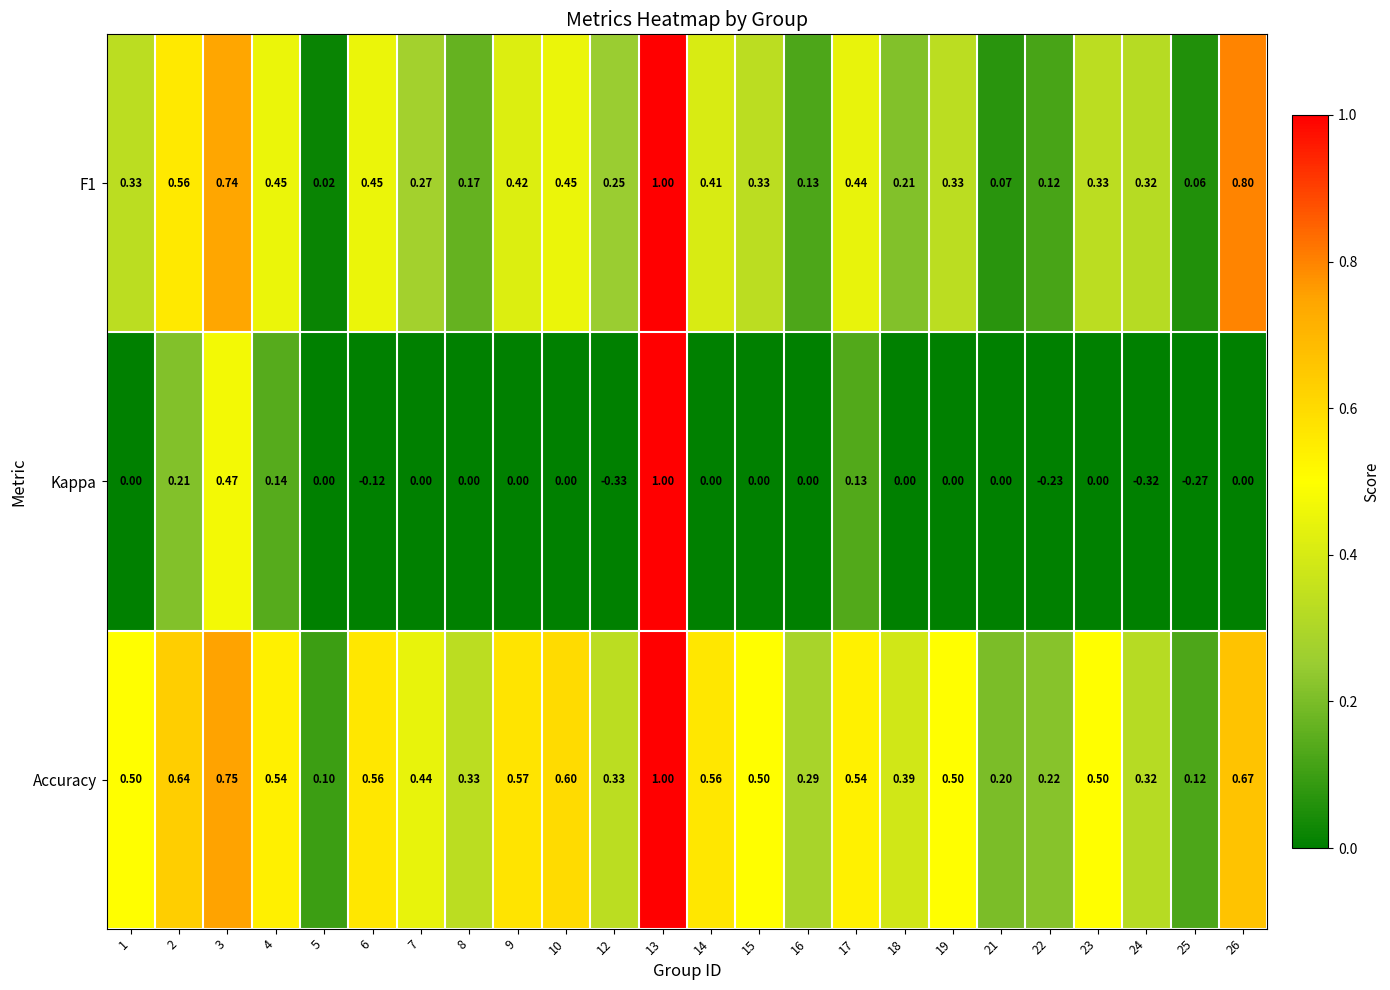

Which series has the largest total across all categories?

Accuracy